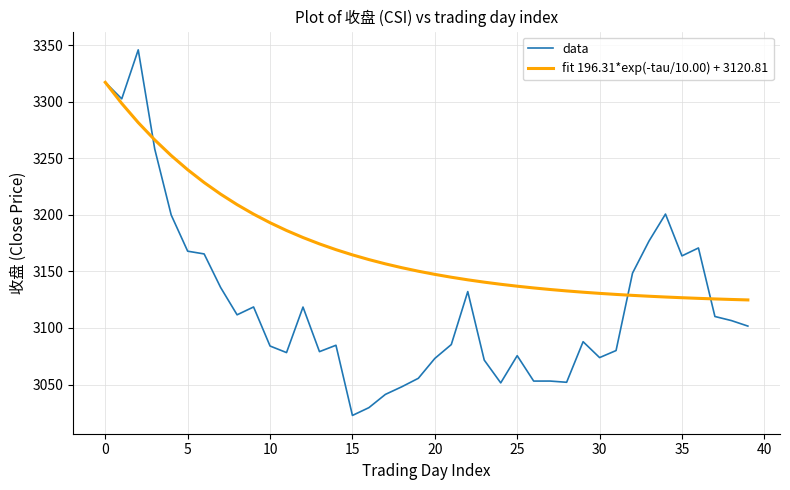

Which series has the largest range (max minus min)?

data